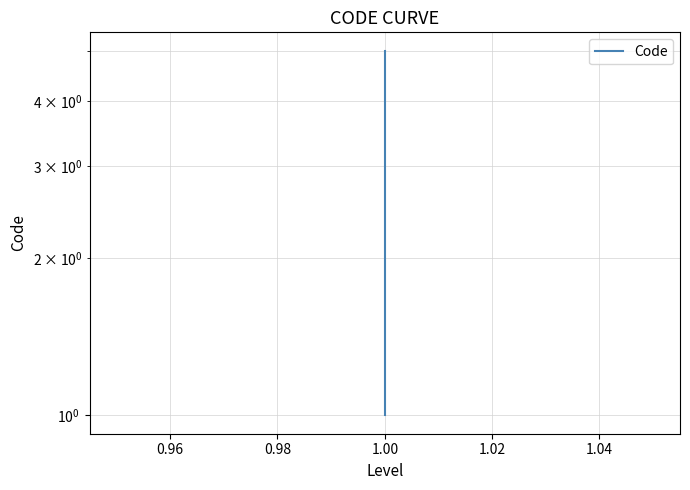

What is the sum of all values?

15